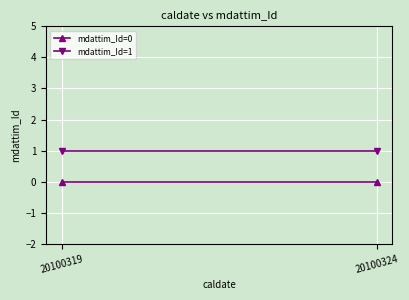

What is the greatest value displayed?

1